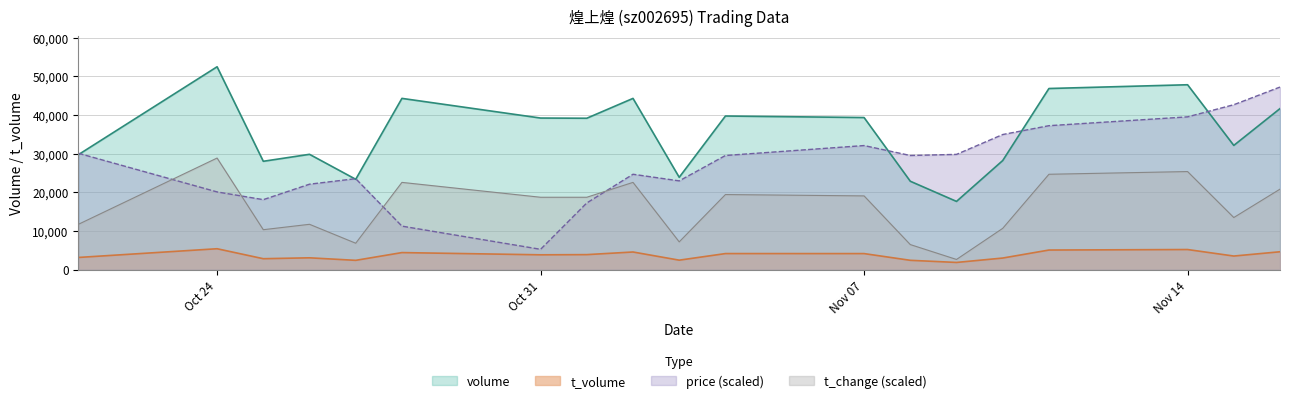

In t_change, how many points are higher than both neighbors (excluding endpoints)?

6